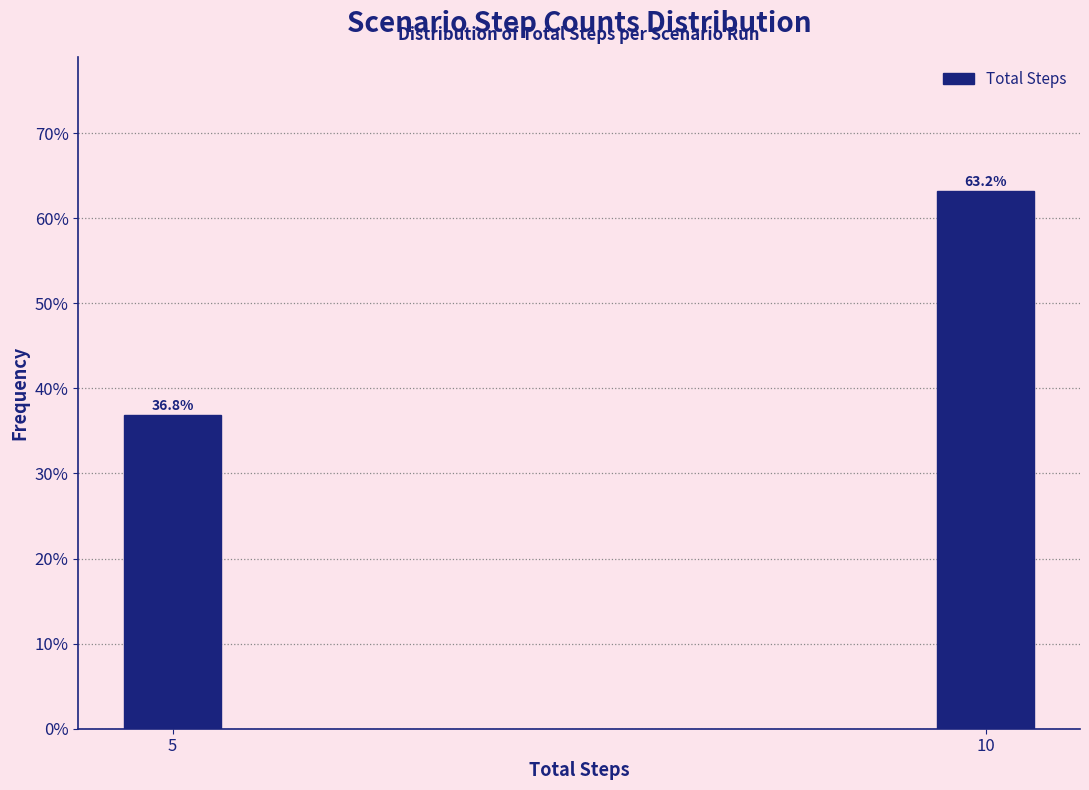

Reading left to right, what are all the values shown in this chart?

36.8	63.2